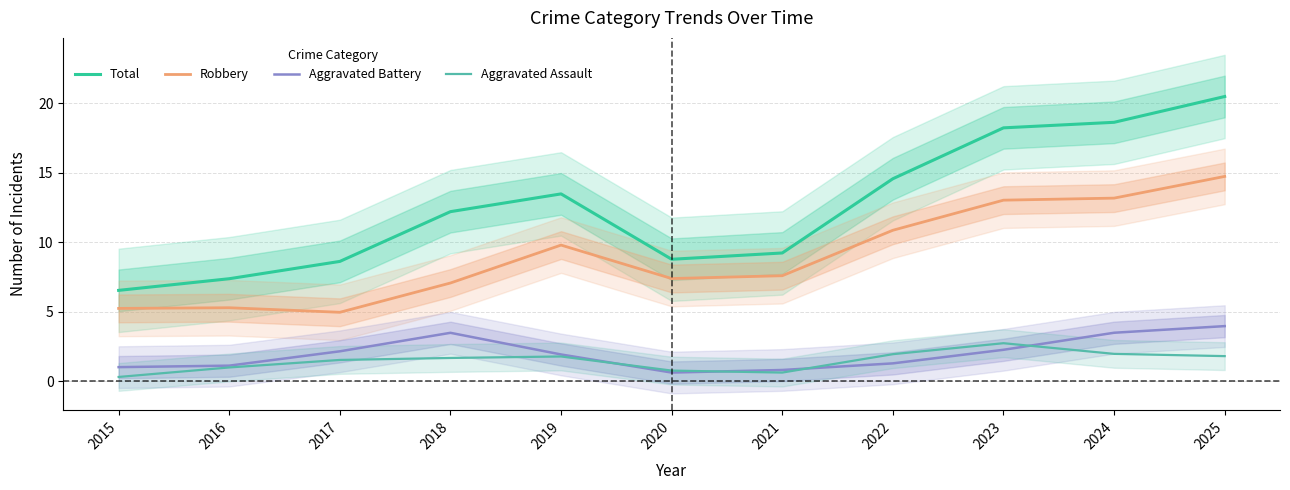

Reading left to right, transcribe all the data shown in this chart.

Total: 2015=6.5	2016=7.4	2017=8.6	2018=12.2	2019=13.5	2020=8.8	2021=9.2	2022=14.6	2023=18.2	2024=18.6	2025=20.5
Robbery: 2015=5.2	2016=5.3	2017=4.9	2018=7.1	2019=9.8	2020=7.4	2021=7.6	2022=10.9	2023=13.0	2024=13.2	2025=14.7
Aggravated Battery: 2015=1.0	2016=1.1	2017=2.1	2018=3.5	2019=1.9	2020=0.6	2021=0.8	2022=1.3	2023=2.3	2024=3.5	2025=4.0
Aggravated Assault: 2015=0.3	2016=1.0	2017=1.5	2018=1.7	2019=1.8	2020=0.8	2021=0.6	2022=1.9	2023=2.7	2024=2.0	2025=1.8